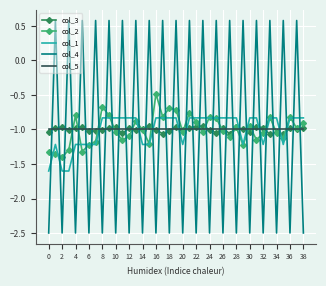

What is the minimum value shown in the chart?

-2.5